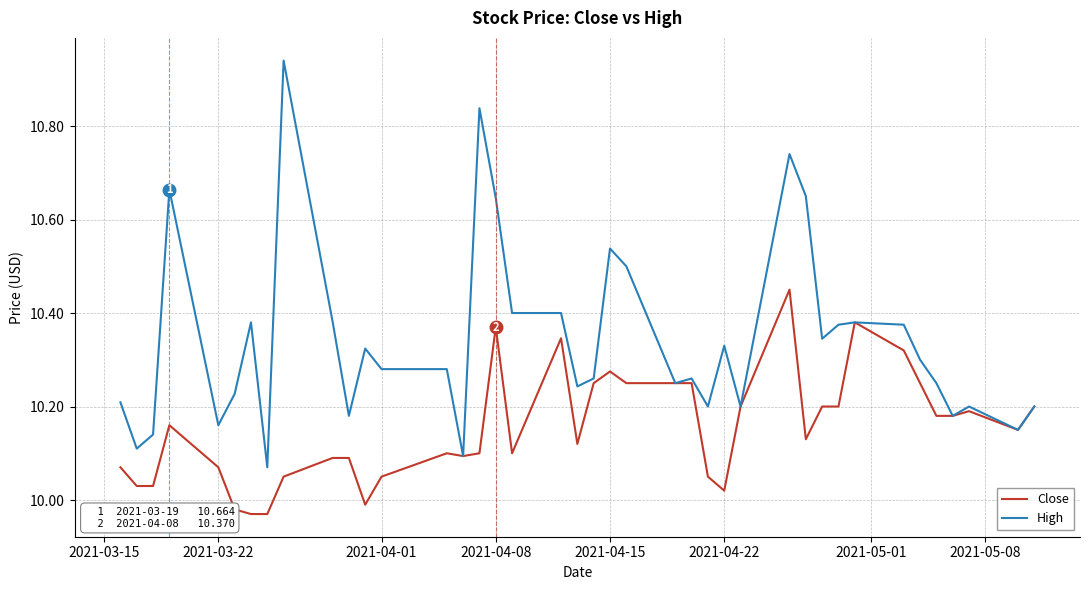

Which series has the largest range (max minus min)?

High